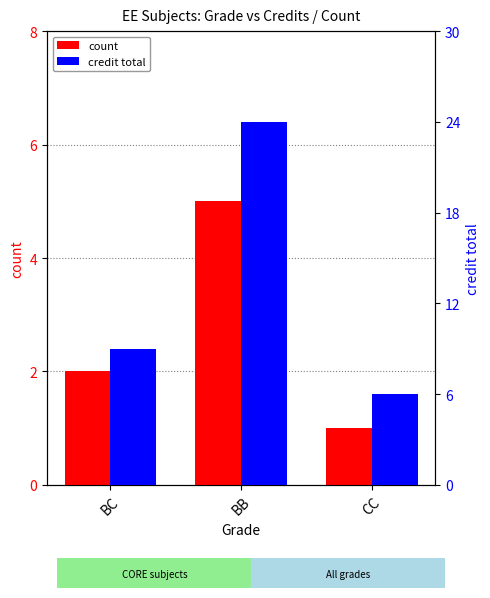

Reading left to right, transcribe all the data shown in this chart.

count: BC=2	BB=5	CC=1
credit total: BC=9	BB=24	CC=6